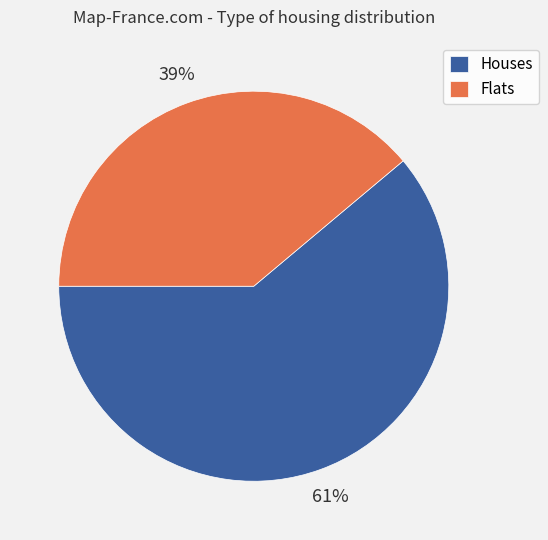

Which slice is the largest?

Houses